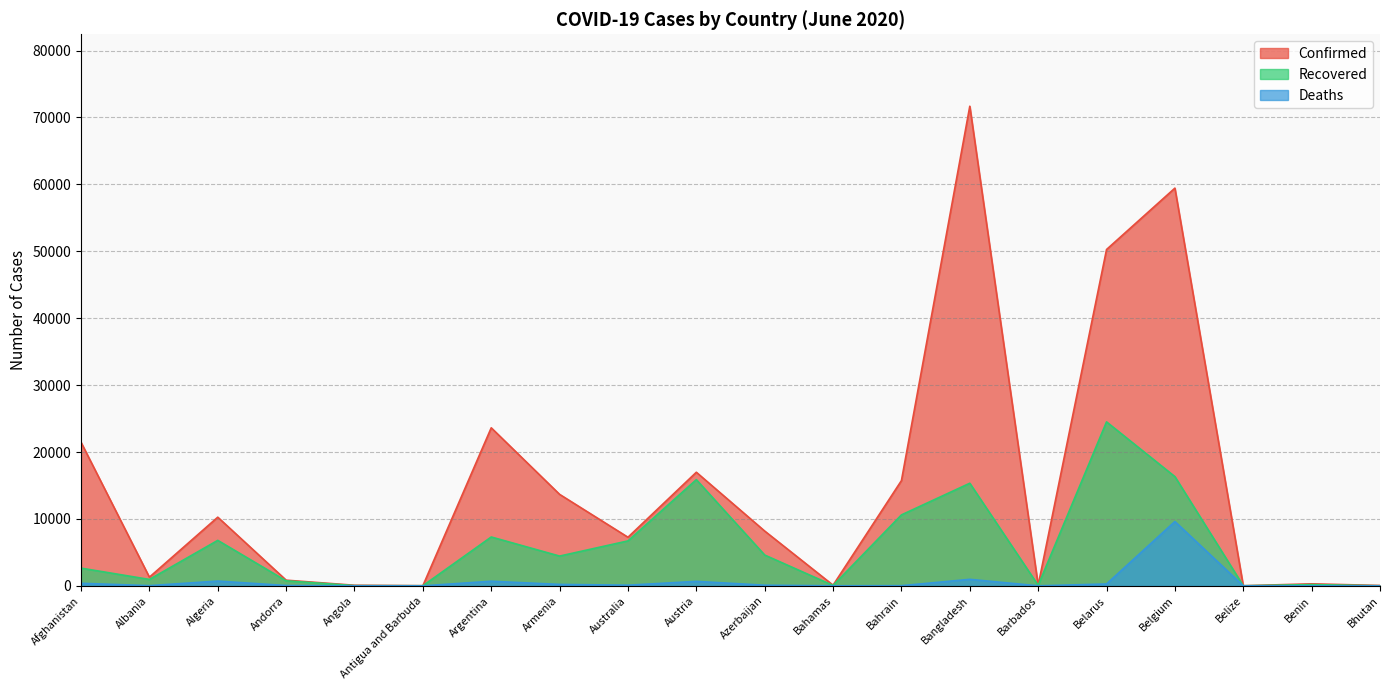

What is the sum of the Recovered values at Barbados and Austria?

15956